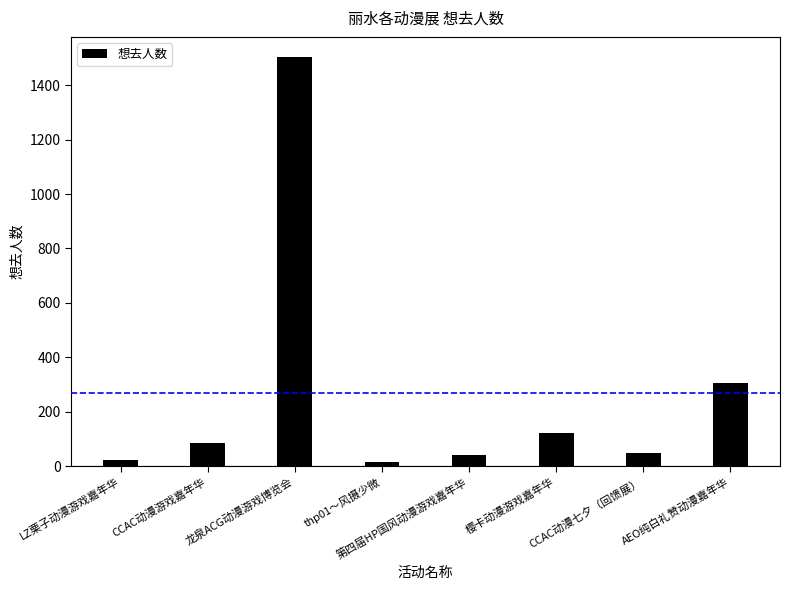

Read the value at CCAC动漫七夕（回馈展）.

47